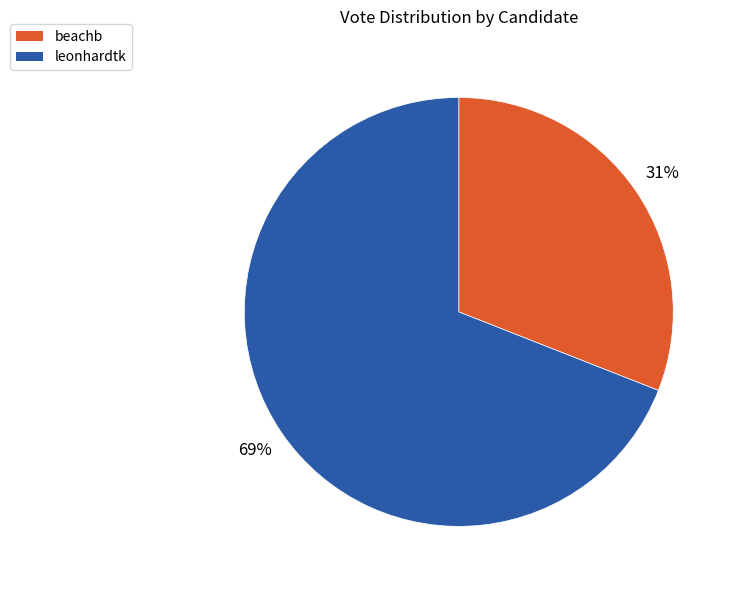

To the nearest percent, what is the average slice percentage?

50%